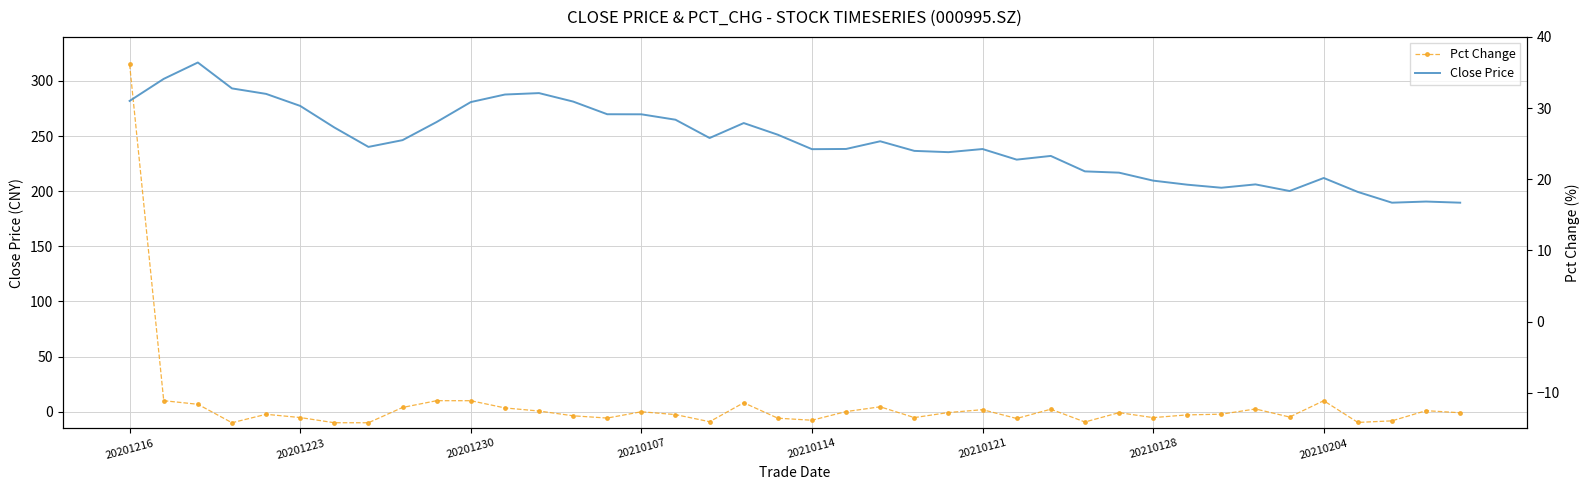

How many data points in Close Price are above 25?

20